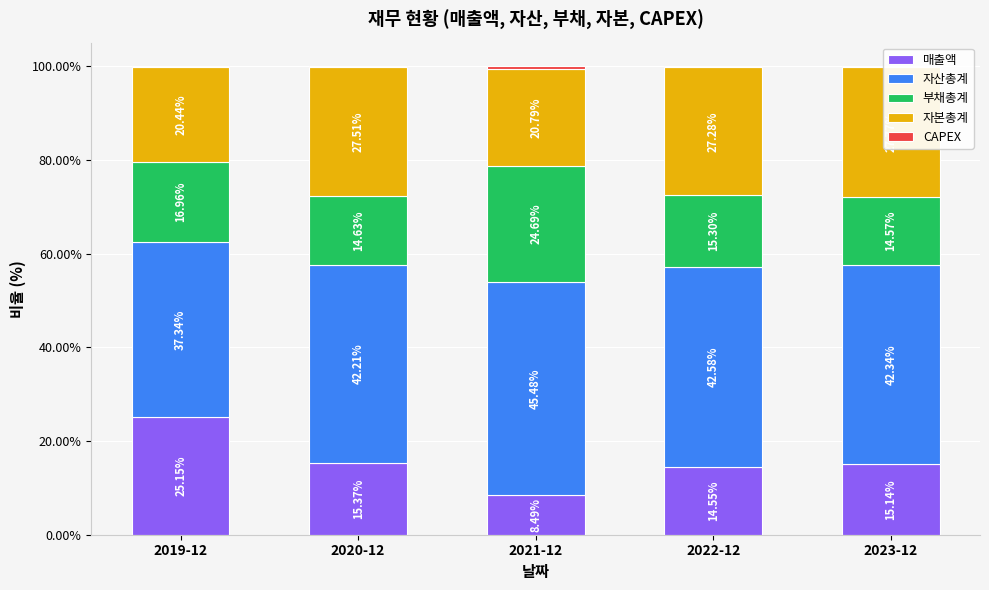

What is the sum of all 자본총계 values?

123.8